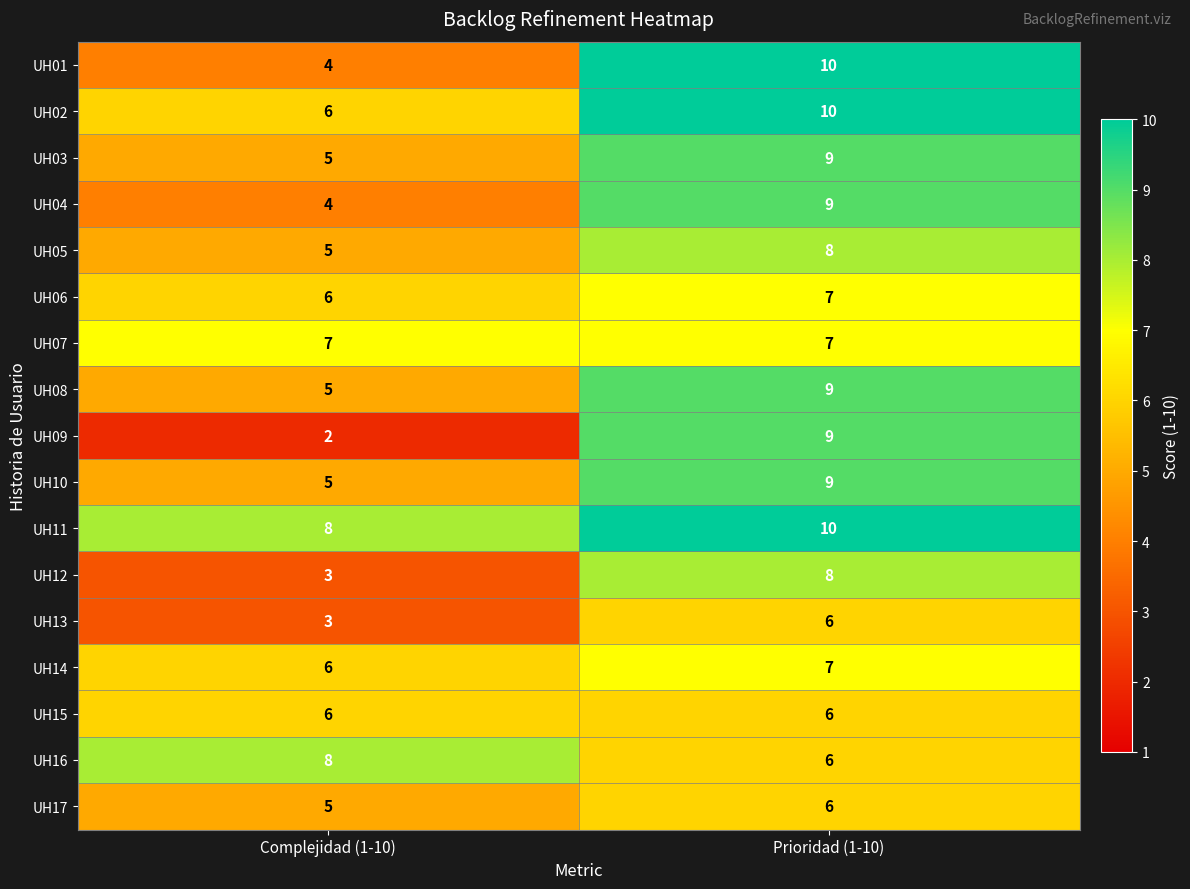

What is the lowest value of the UH01 series?

4